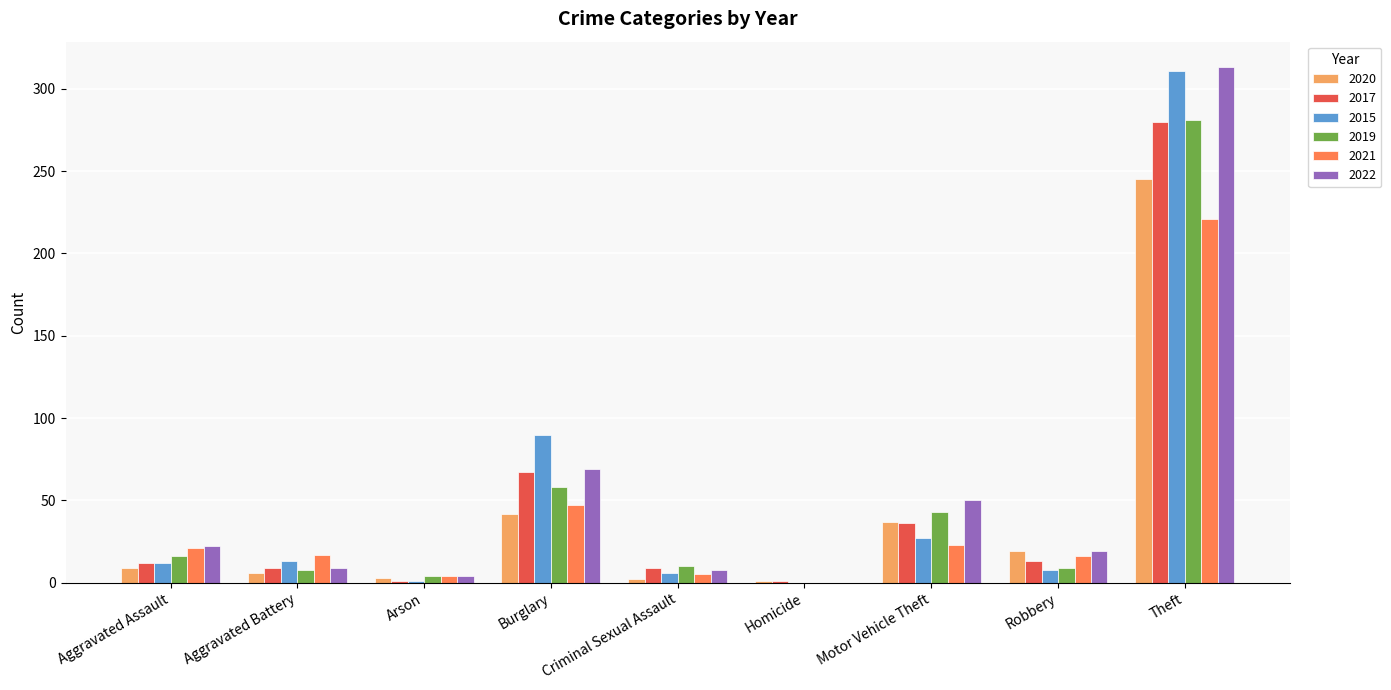

Between Aggravated Assault and Theft, which series saw the biggest shift?

2015